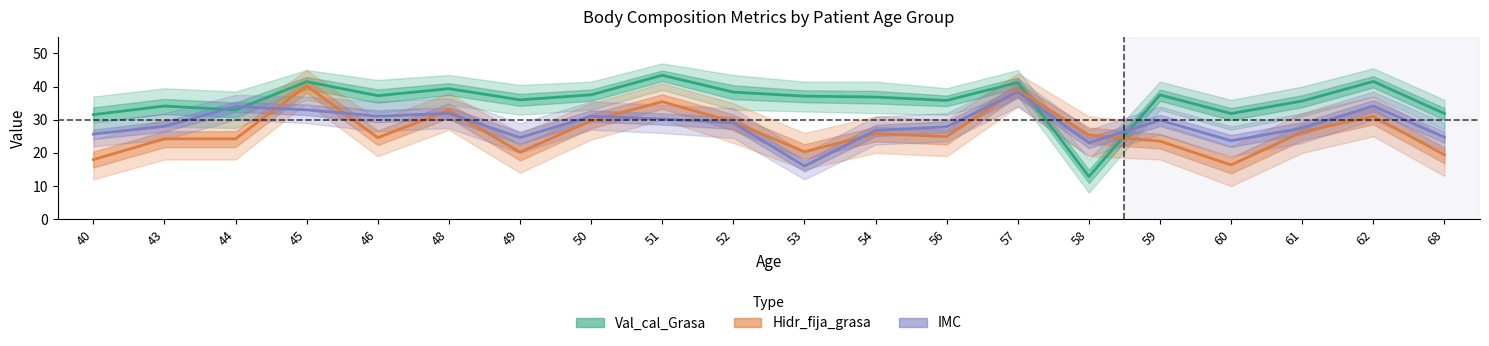

What is the total value across all series at 46?

92.9